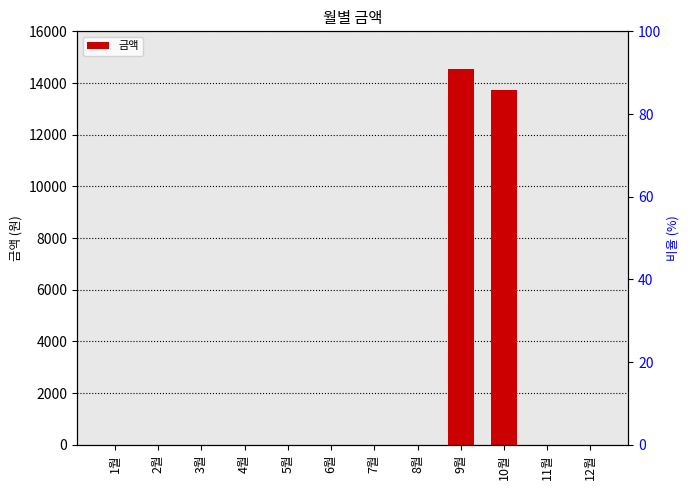

The value at 11월 is -9885. True or false?

False